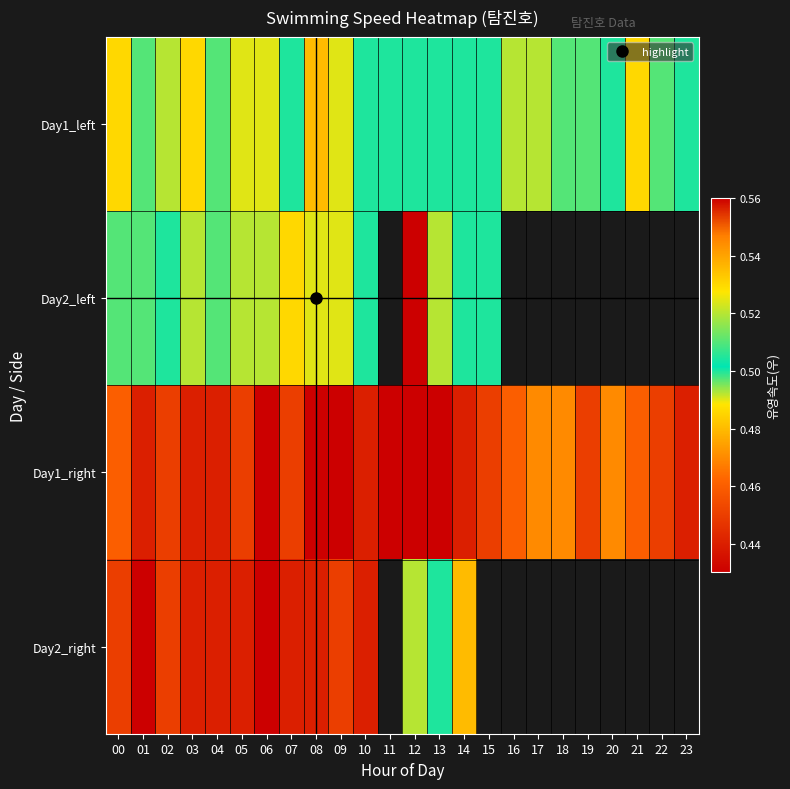

Is it true that Day2_right equals 0.4 at 08?

True